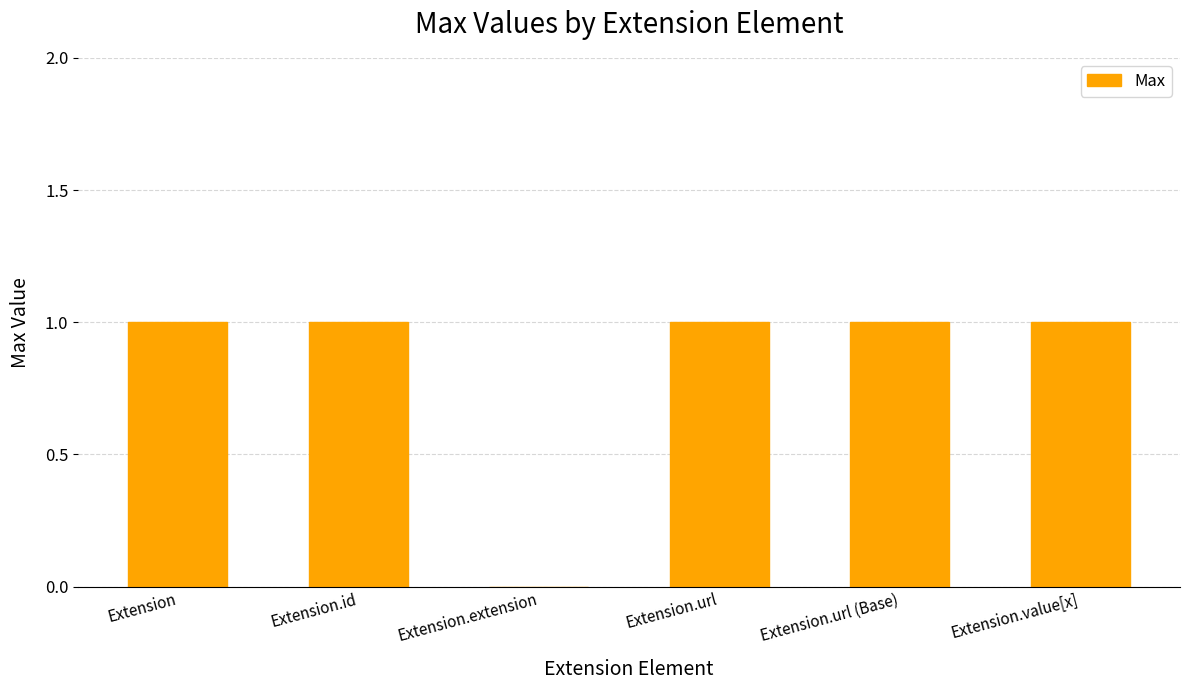

Count the number of data series in this chart.

1